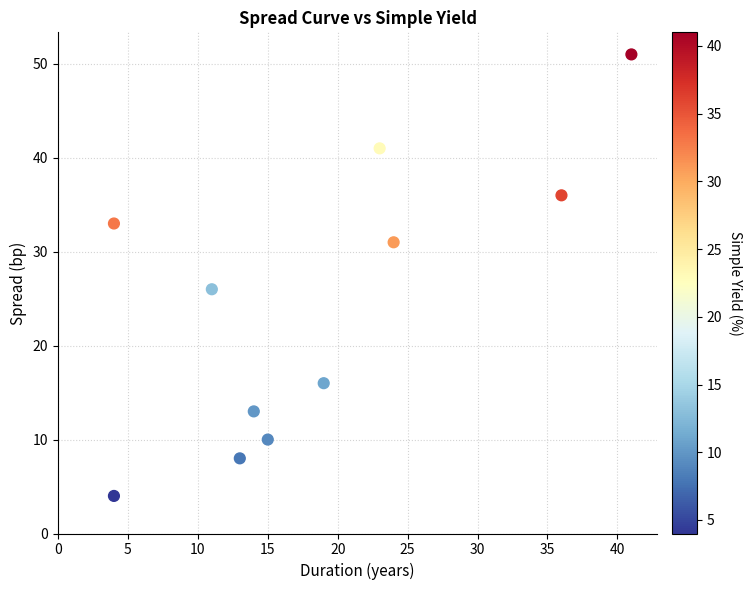

What is the average X value?

19